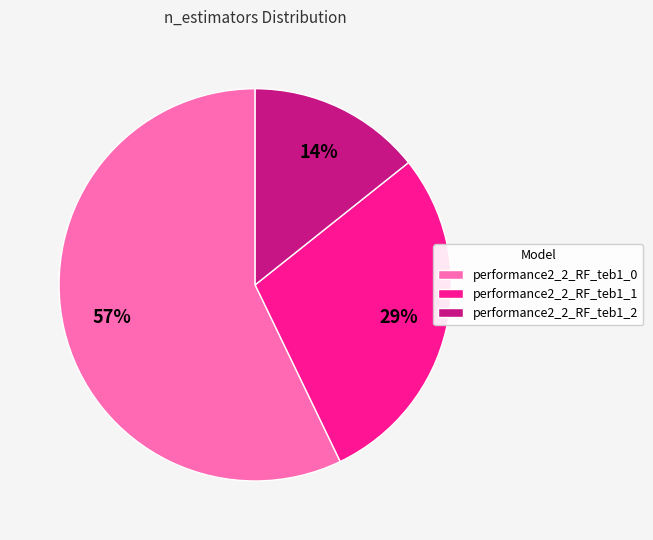

What is the majority slice?

performance2_2_RF_teb1_0